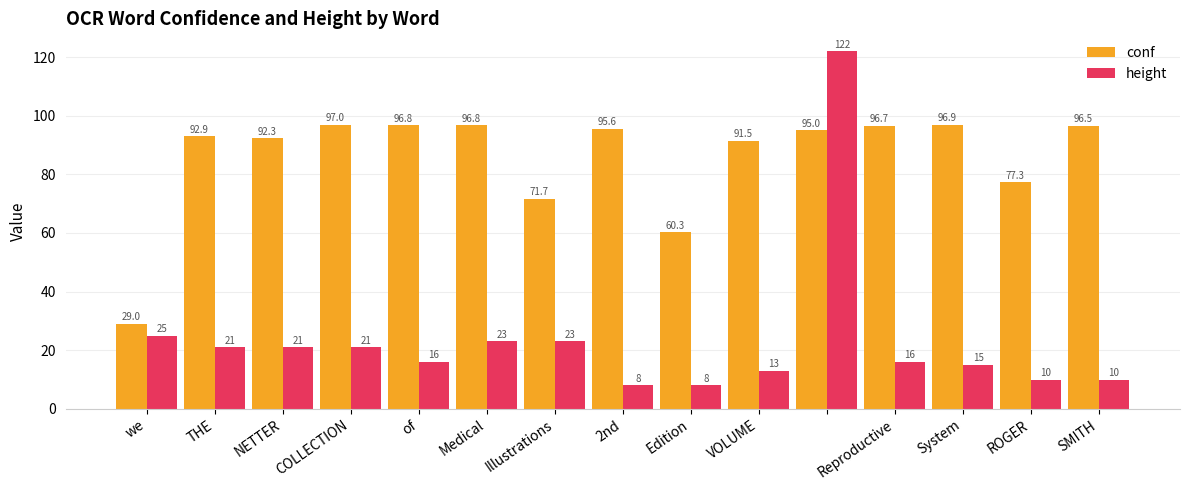

What is the minimum value for conf?

29.0